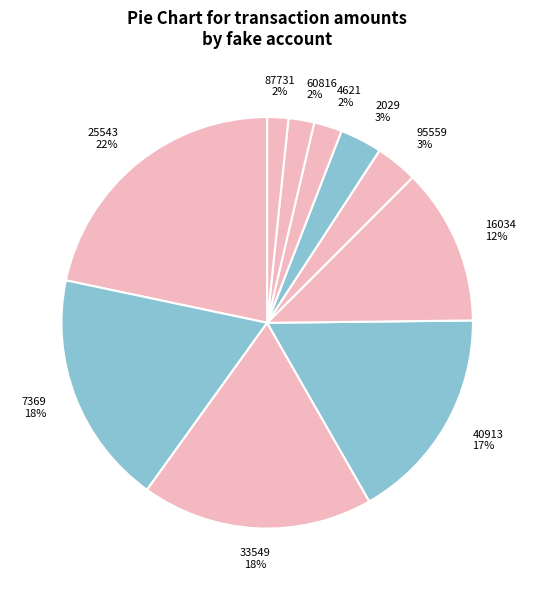

To the nearest percent, what is the average slice percentage?

10%